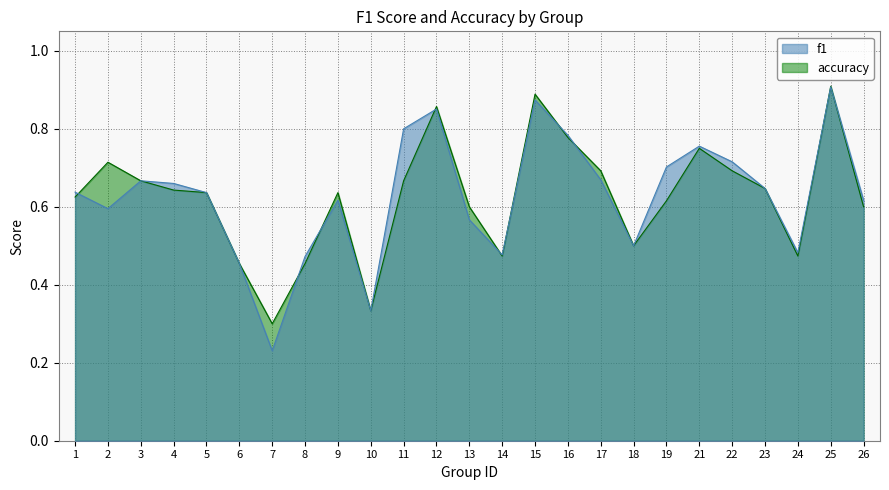

What is the sum of the f1 values at 13 and 18?

1.1